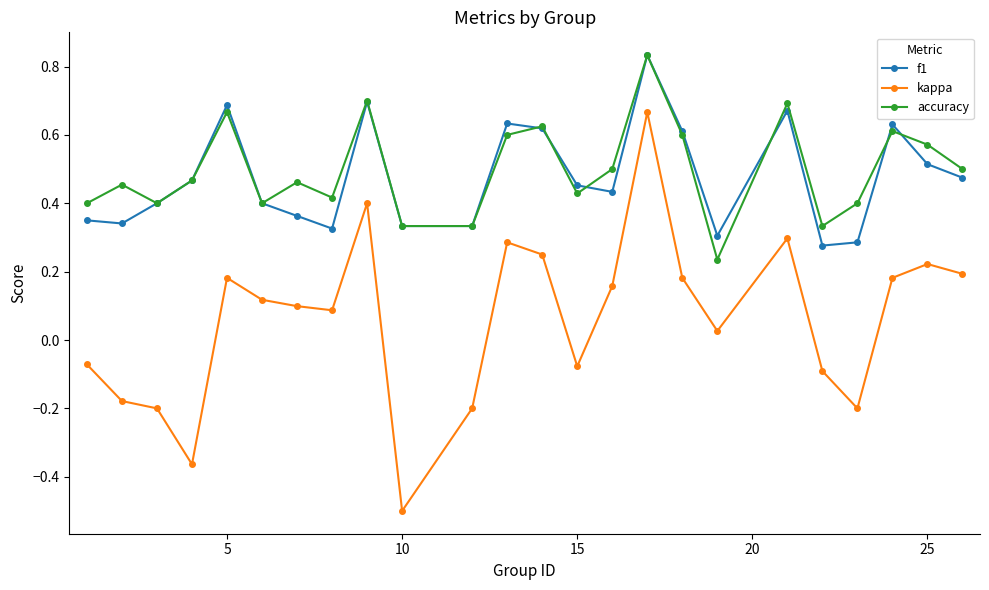

What is the minimum value for kappa?

-0.5